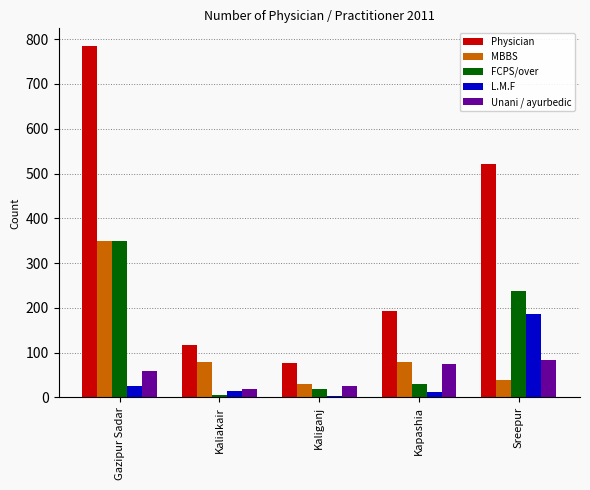

The MBBS series shows 78 at Kapashia. True or false?

True